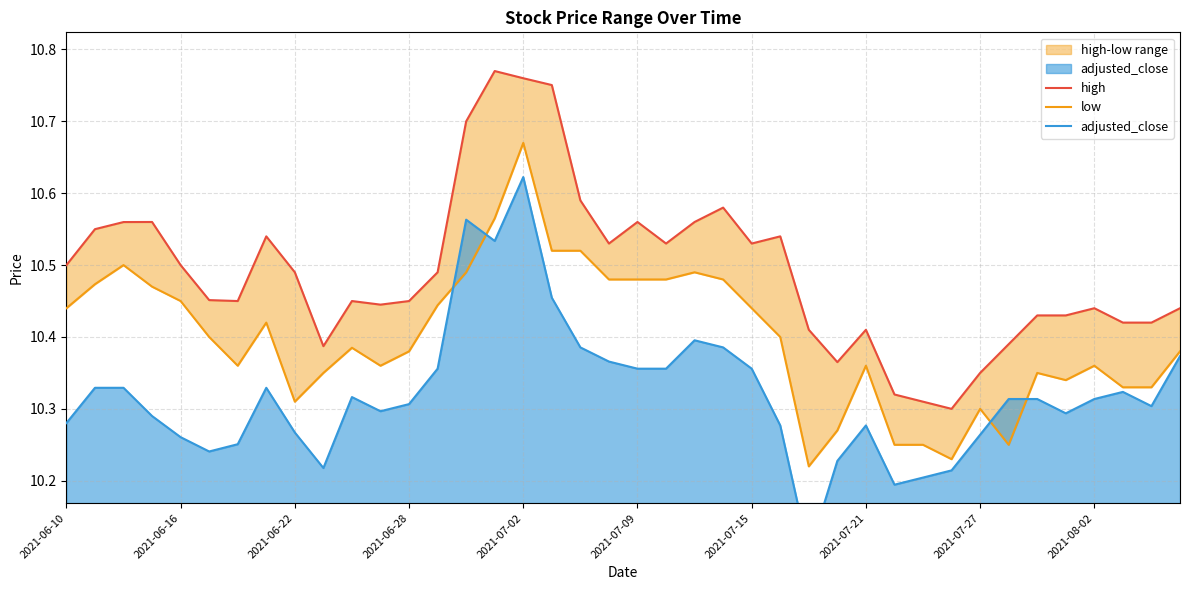

What is the maximum value shown in the chart?

10.8